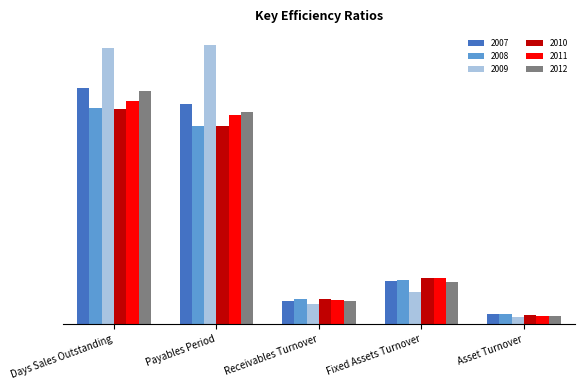

At which label is 2008 closest to 29?

Fixed Assets Turnover